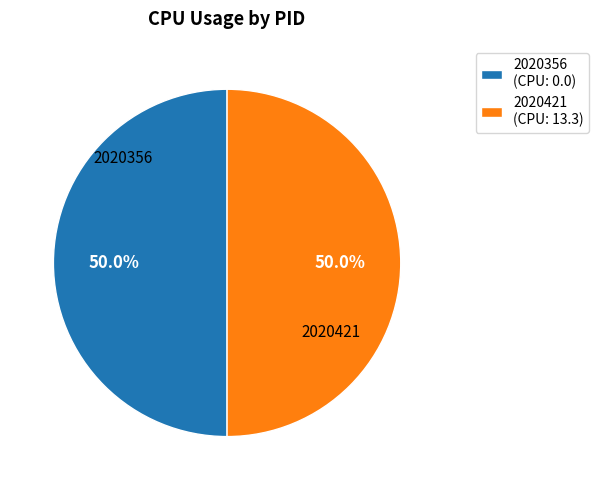

How many segments does this pie chart have?

2